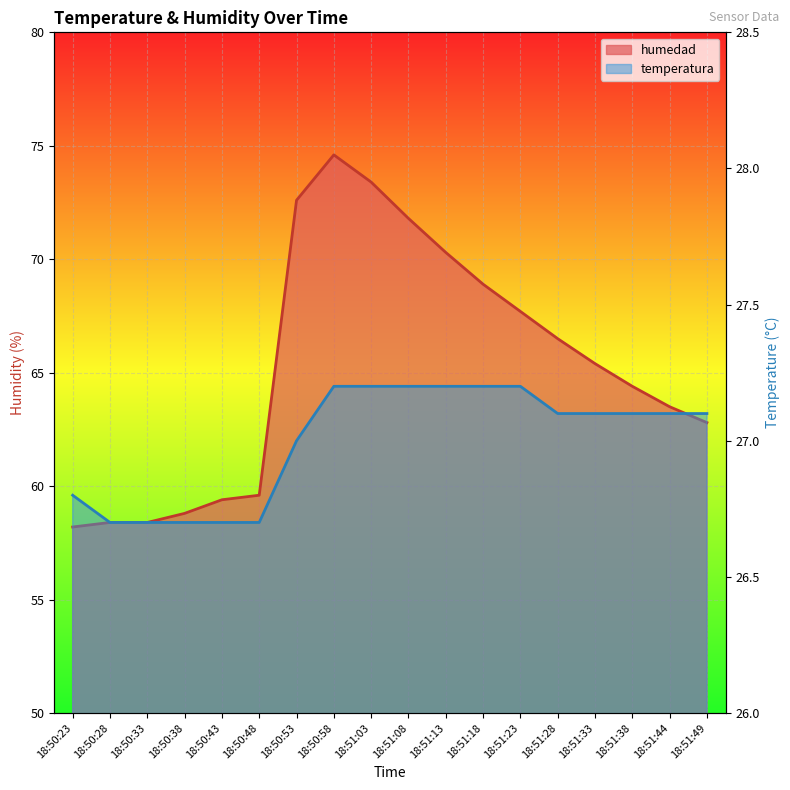

What is the difference between the maximum and minimum values in the humedad series?

16.4